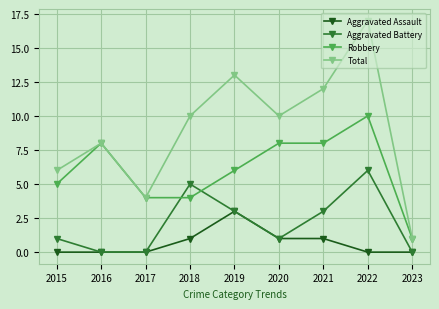

Count the number of categories in the chart.

9